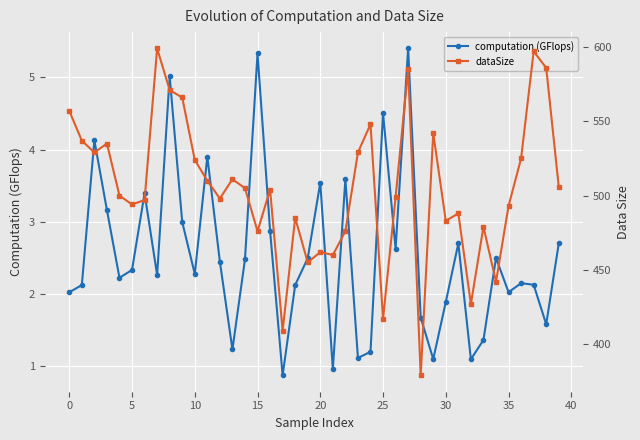

The value of dataSize at 18 is 301.4. True or false?

False